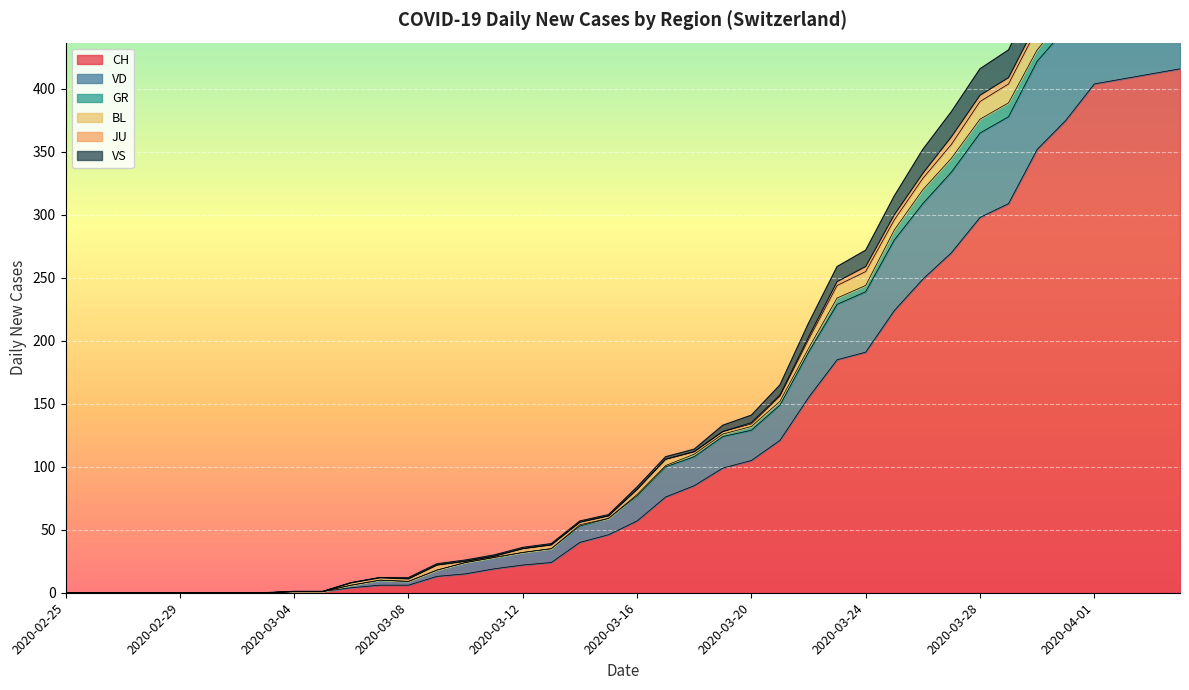

What is the maximum value for CH?

416